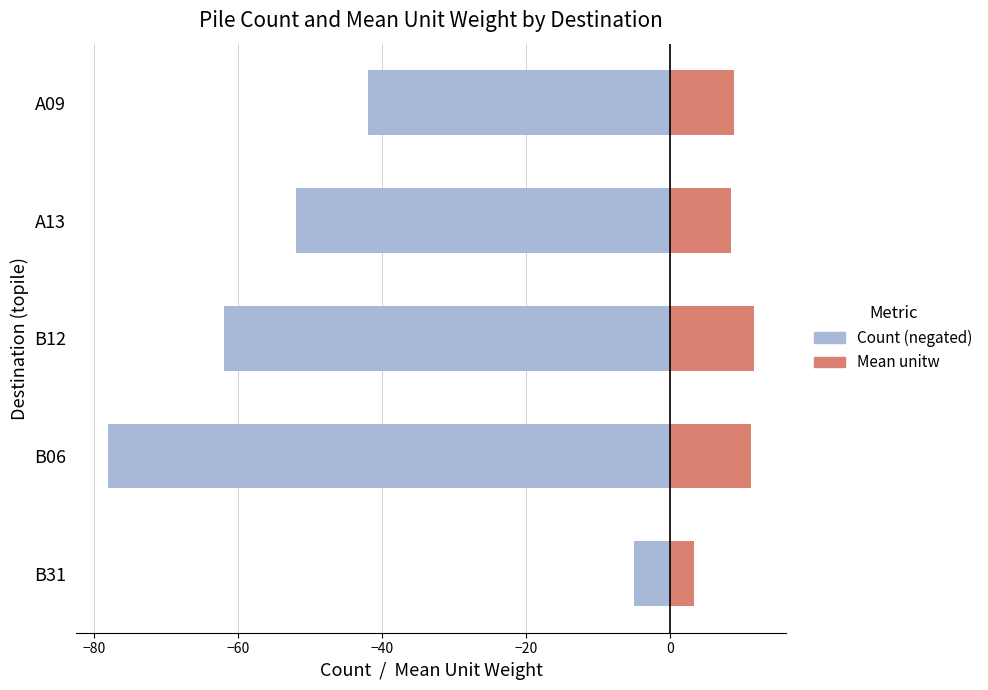

What is the value of the Mean unitw bar at the 5th from the left?

8.9